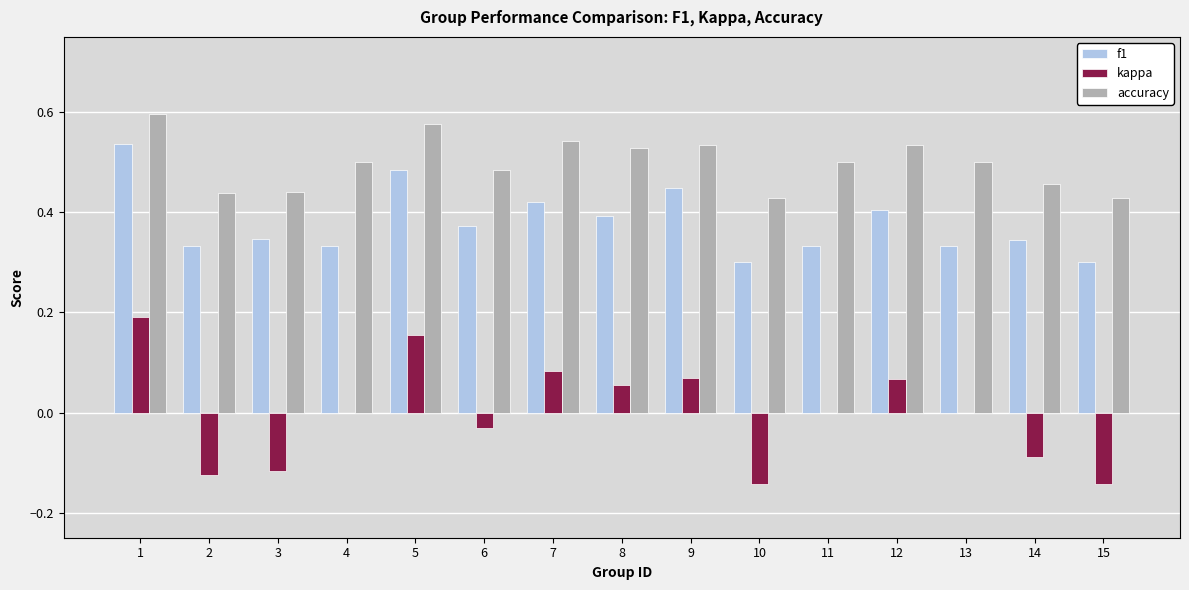

True or false: f1 has a value of 0.1 at 14.

False